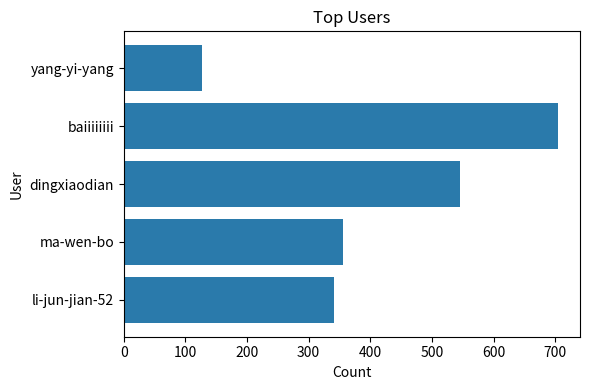

What is the minimum value shown in the chart?

127